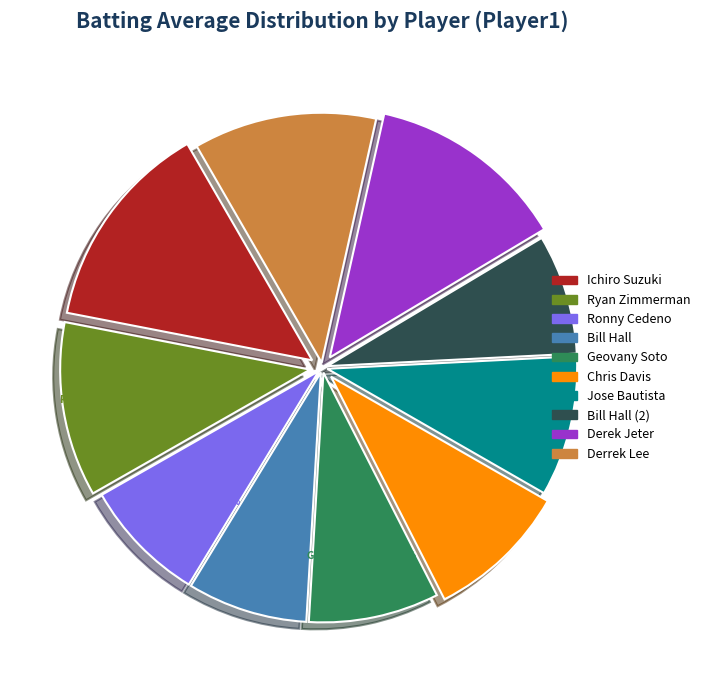

How many segments does this pie chart have?

10